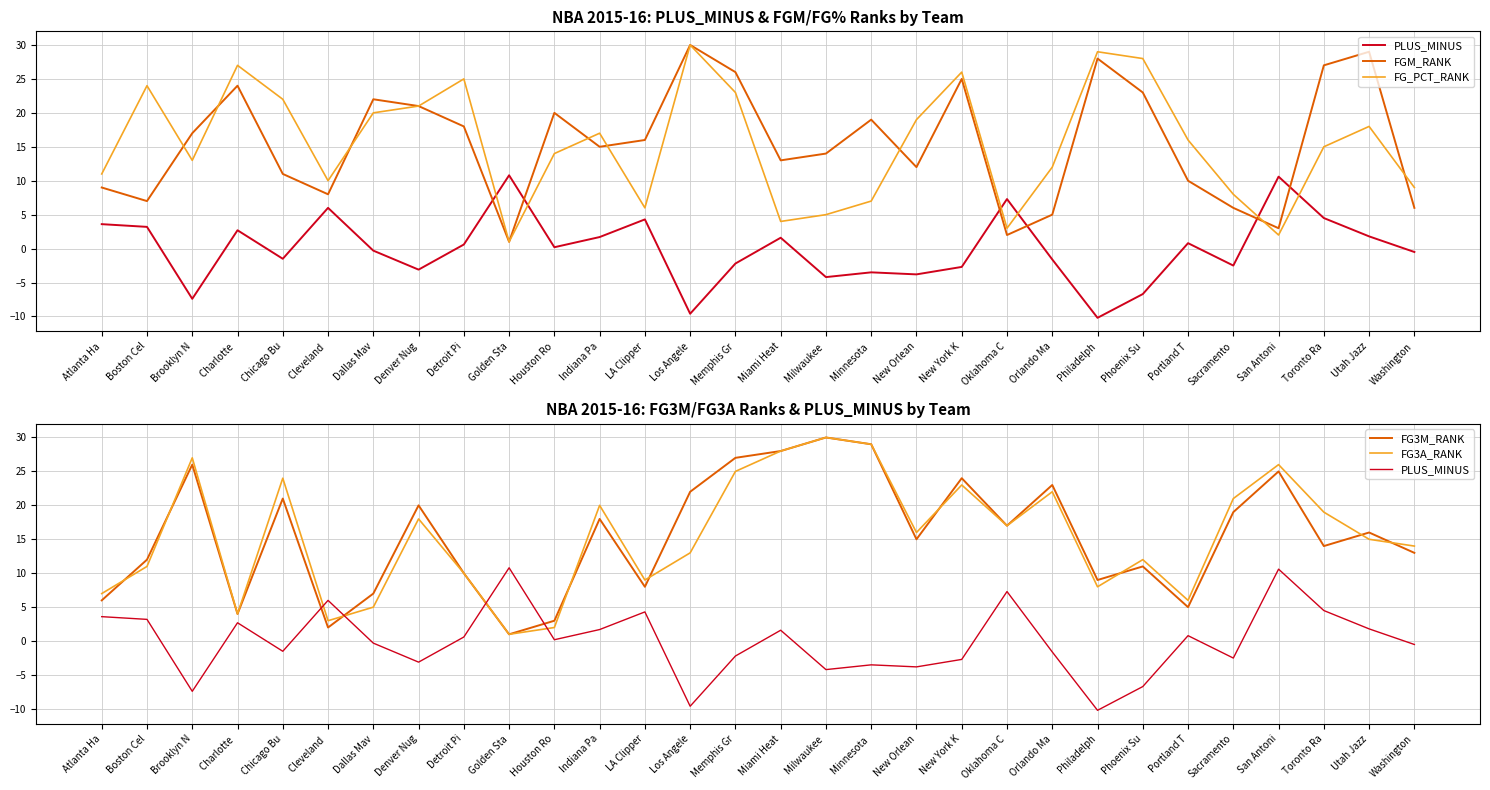

Rank the series at Toronto Ra from highest to lowest value.

FGM_RANK, FG3A_RANK, FG_PCT_RANK, FG3M_RANK, PLUS_MINUS